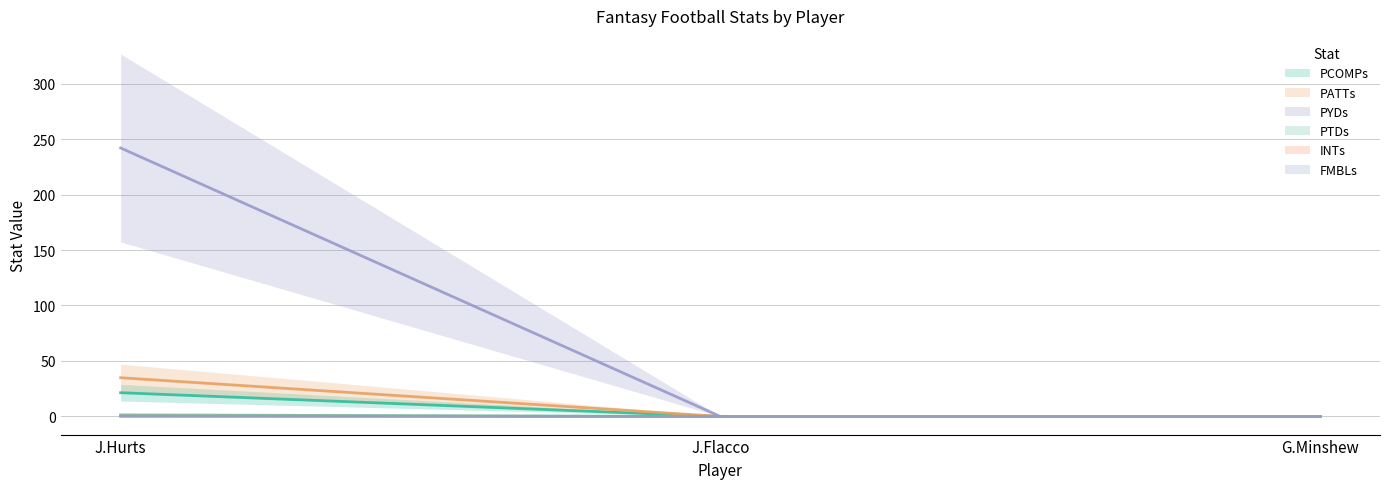

At J.Hurts, list the series in order from smallest to largest.

FMBLs, INTs, PCOMPs, PATTs, PYDs, PTDs